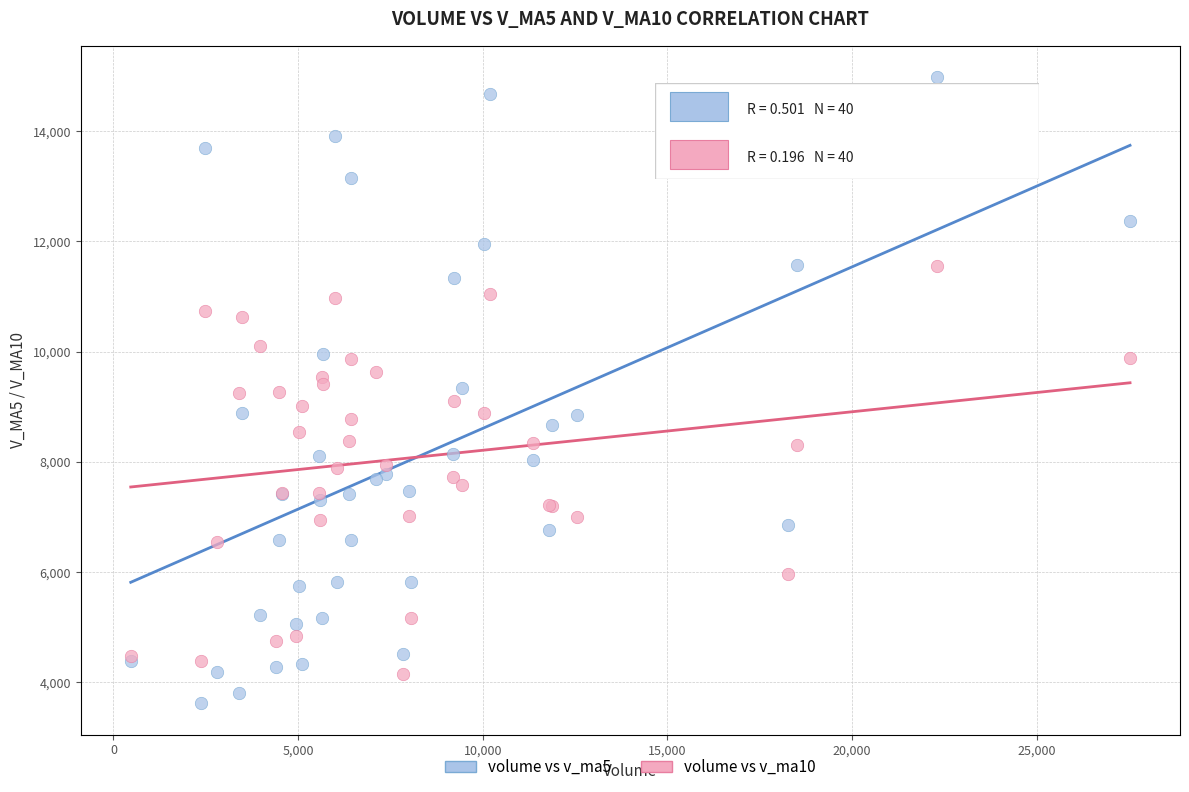

Which series reaches the maximum Y coordinate?

volume vs v_ma5